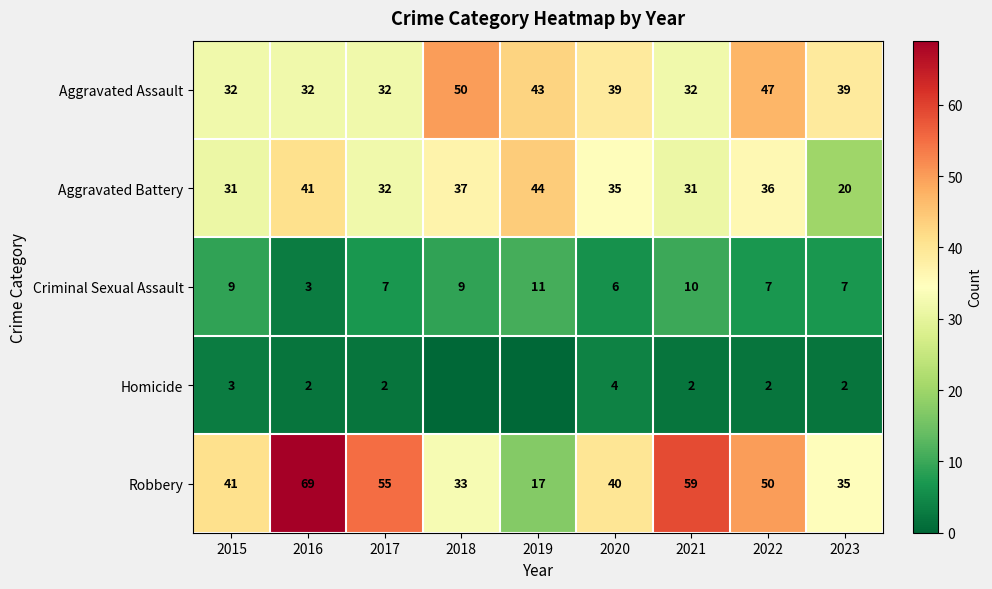

What is the spread (max minus min) of values at 2021?

57